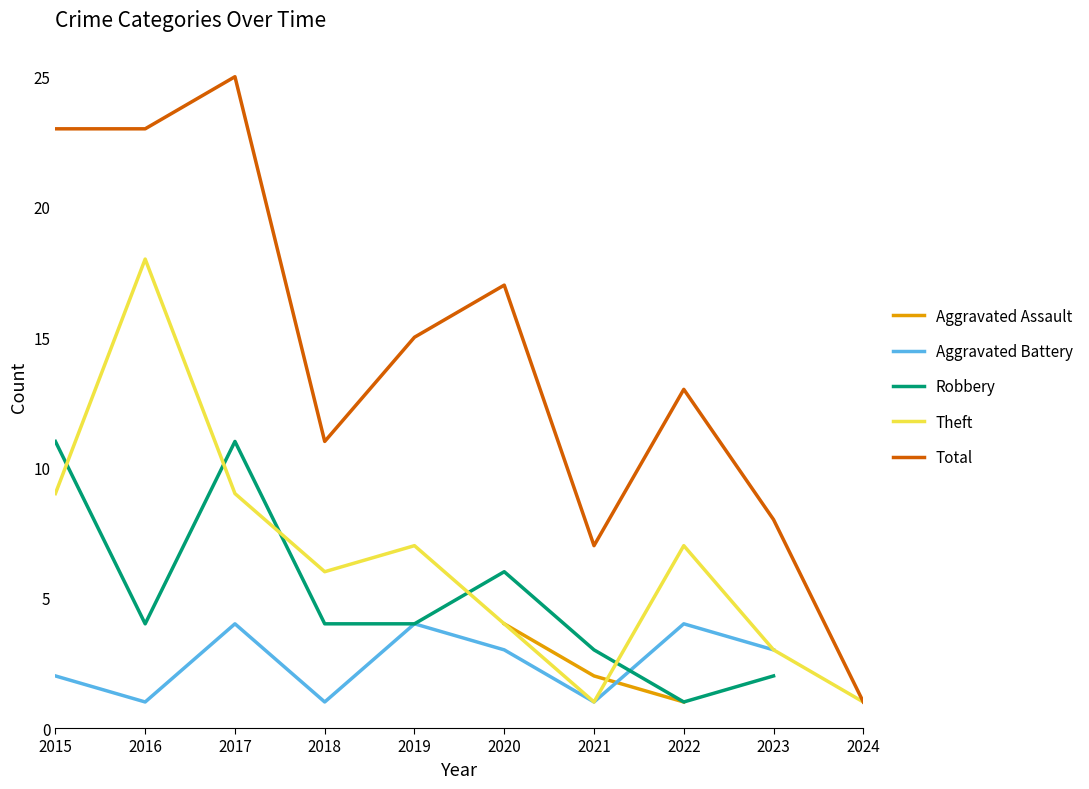

What is the difference between the maximum and minimum values in the Aggravated Battery series?

3.0